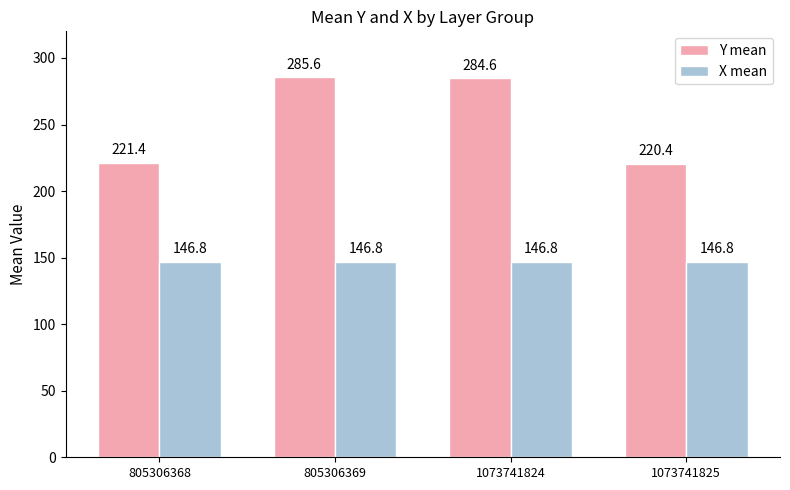

What is the approximate value of X mean at 805306368?

146.8